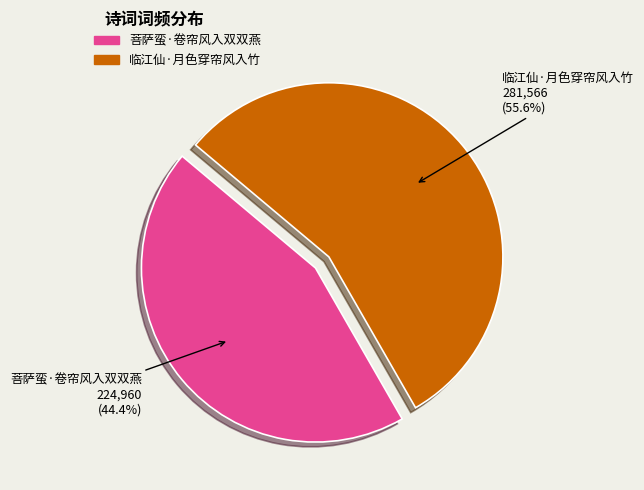

Is there any slice that represents more than half of the pie?

Yes